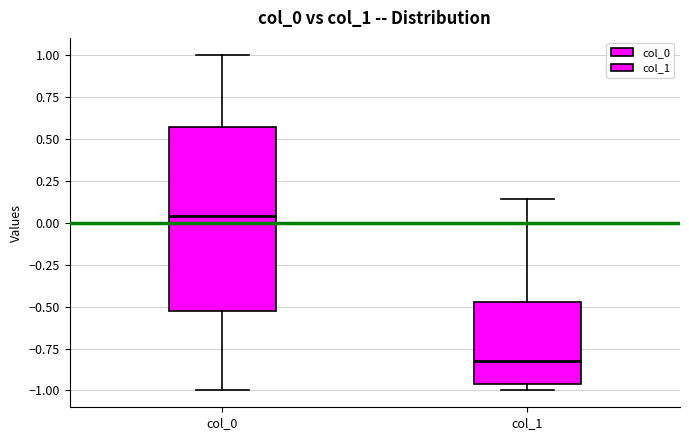

Reading left to right, read every box against the y-axis: the position of its median line, the range the box covers, and the ends of its whiskers. The values are not printed on the chart, so give them approximately, as read against the axis.

col_0: median 0.05, box -0.55 to 0.55, whiskers -1.00 to 1.00
col_1: median -0.80, box -0.95 to -0.50, whiskers -1.00 to 0.15